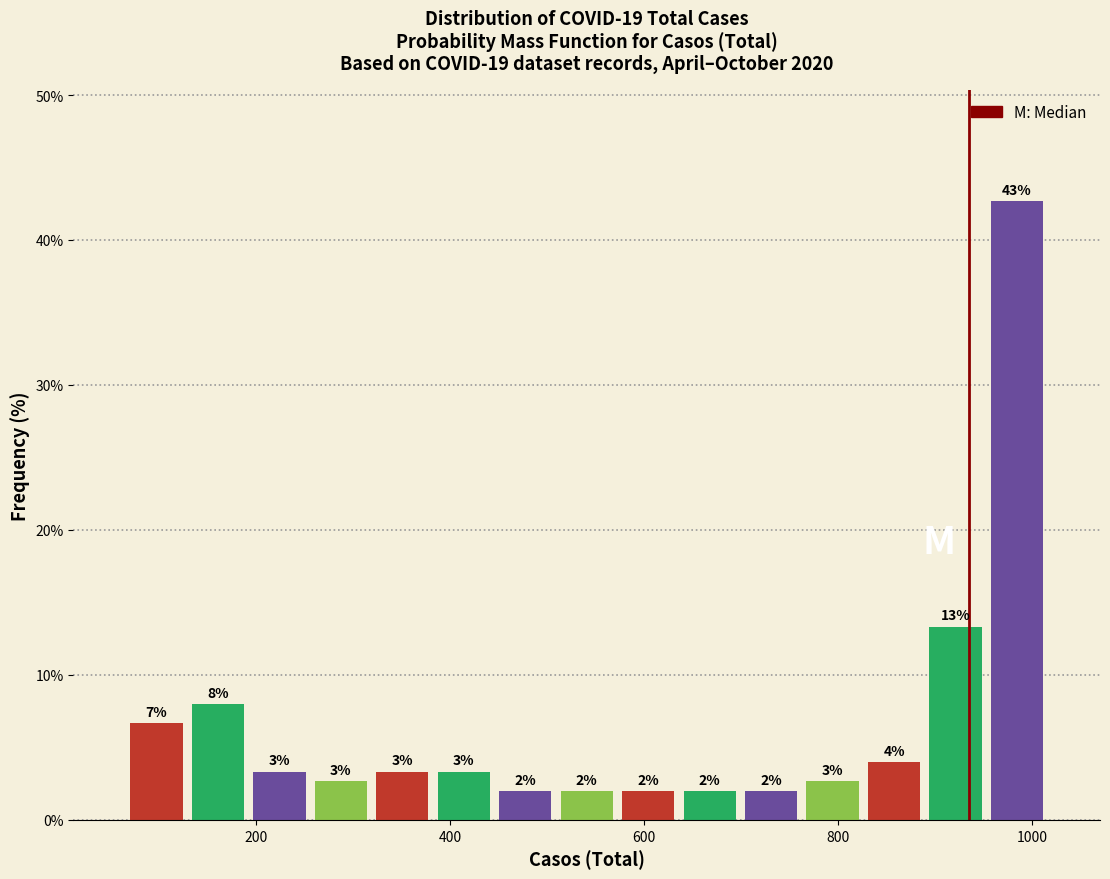

Around what value on the x-axis is the tallest bar? Give the approximate position of its centre, as read against the axis.

980